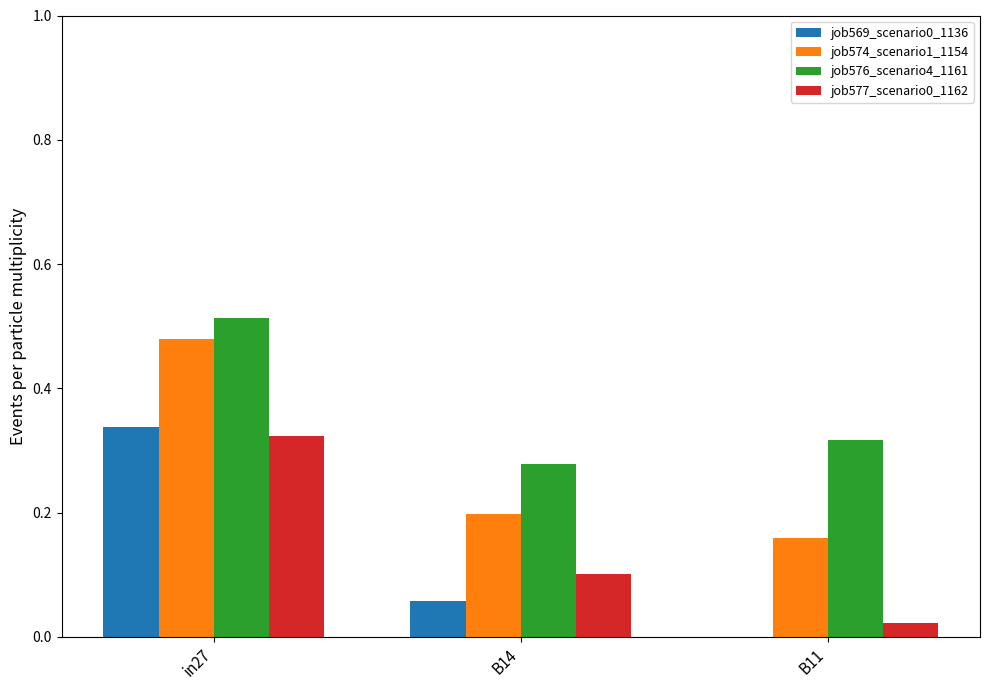

The job574_scenario1_1154 series shows 0.1 at B14. True or false?

False